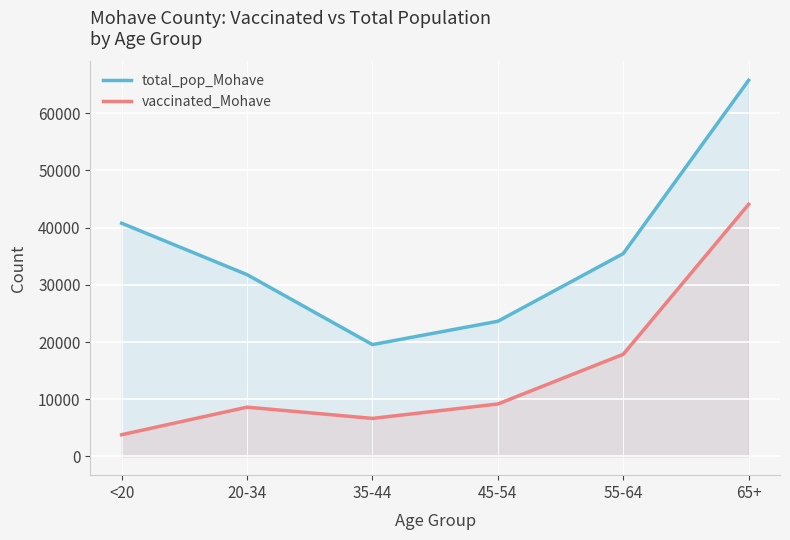

What is the lowest value of the total_pop_Mohave series?

19550